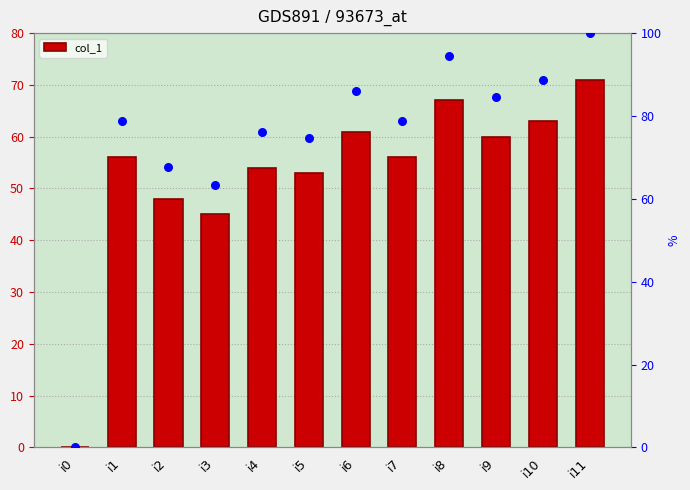

Is the value of percentile rank at i2 greater than the value of col_1 at i11?

No